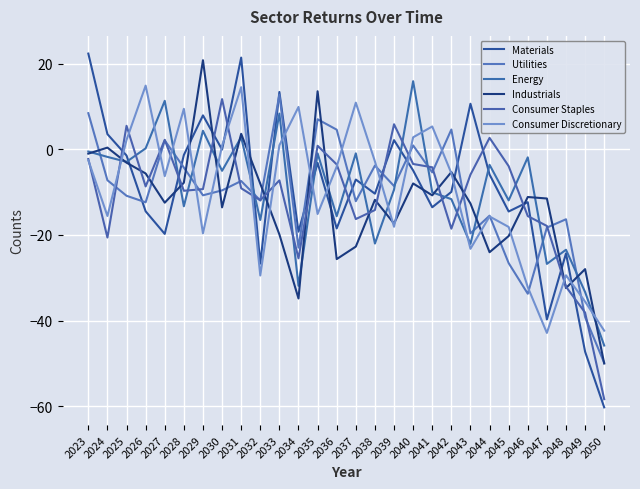

Where is the first local minimum for Consumer Discretionary?

2024